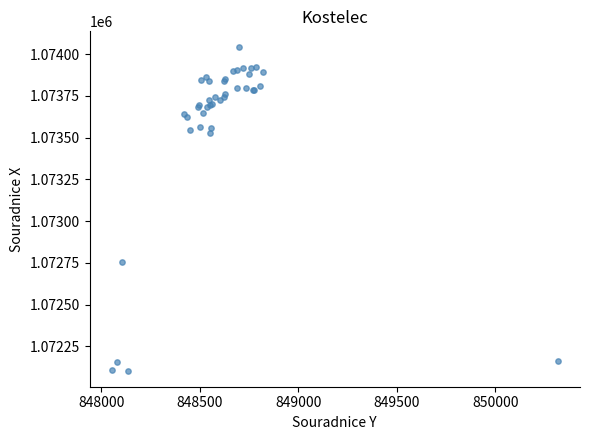

What Y value in the scatter plot is closest to 1073072?

1072757.5